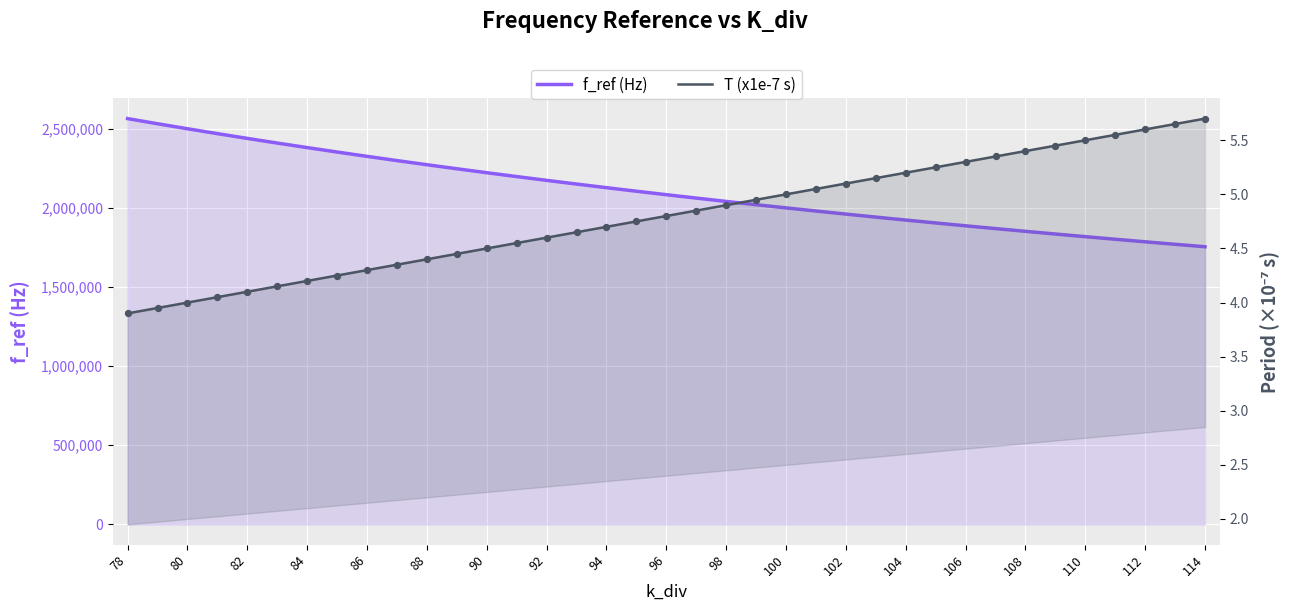

At which category is the sum across all series the highest?

78